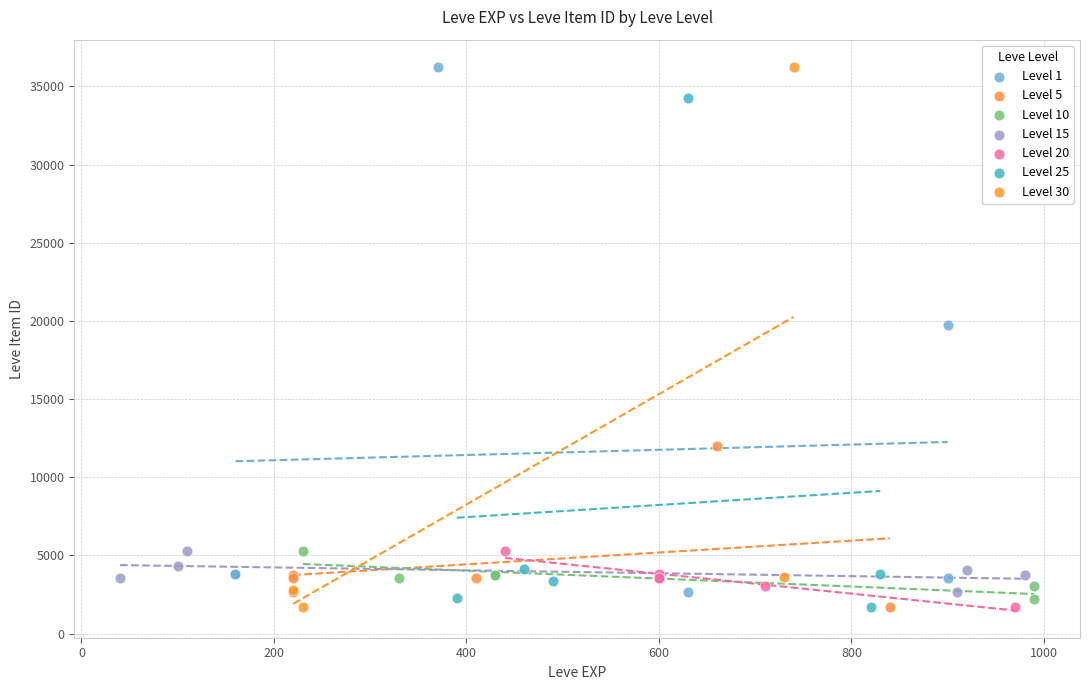

Which series has the largest Y range (max minus min)?

Level 30